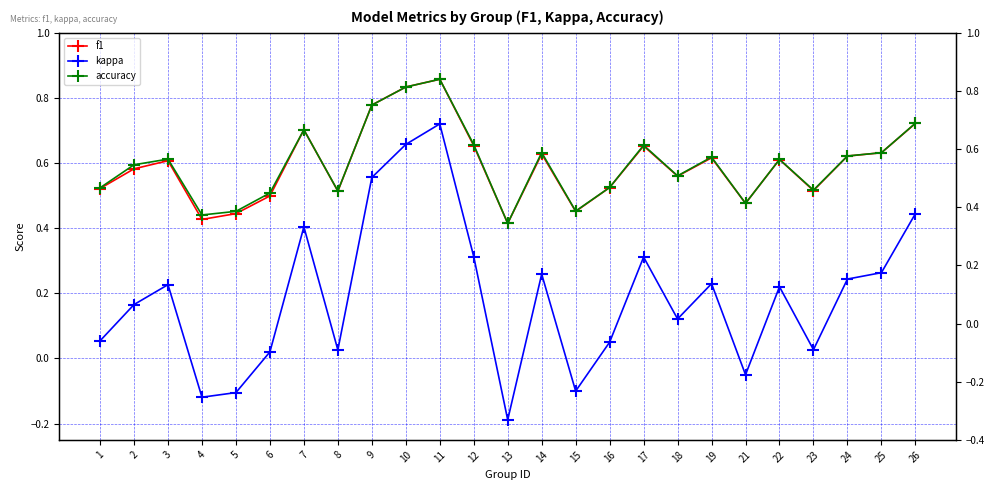

Rank the series by their maximum value, from highest to lowest.

f1, accuracy, kappa